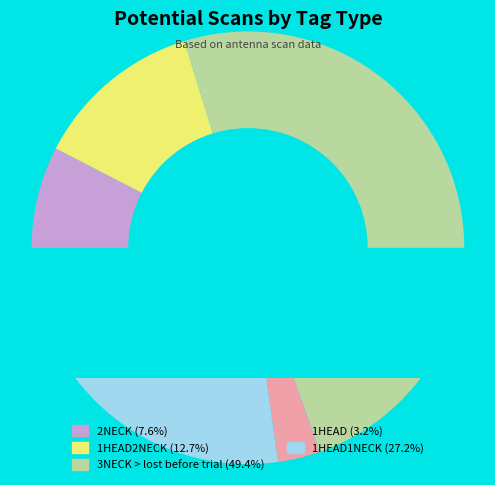

To the nearest percent, what is the combined percentage of 3NECK > lost before trial and 1HEAD1NECK?

77%